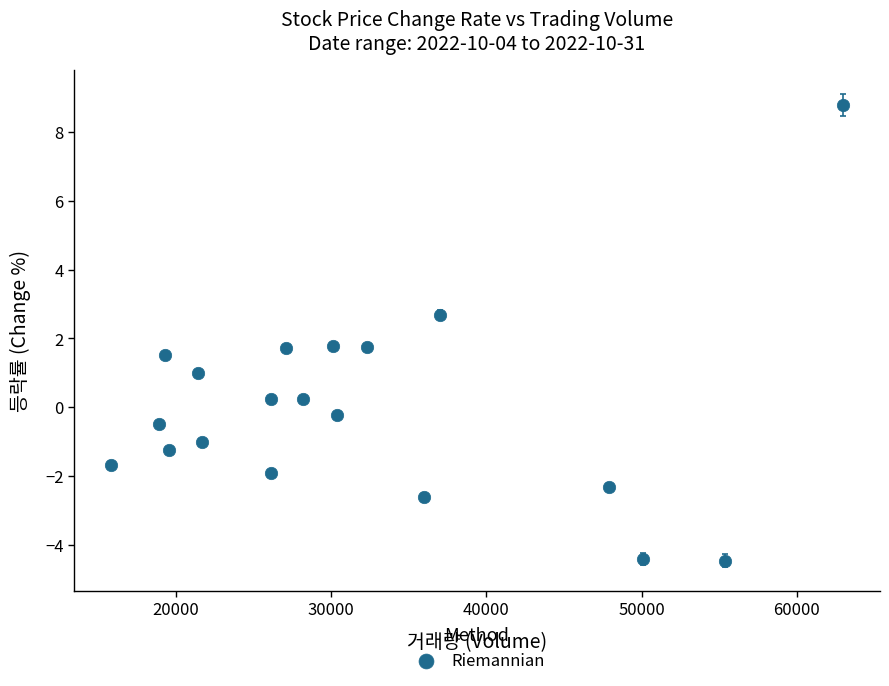

What is the range of X values (max minus min)?

47207.0